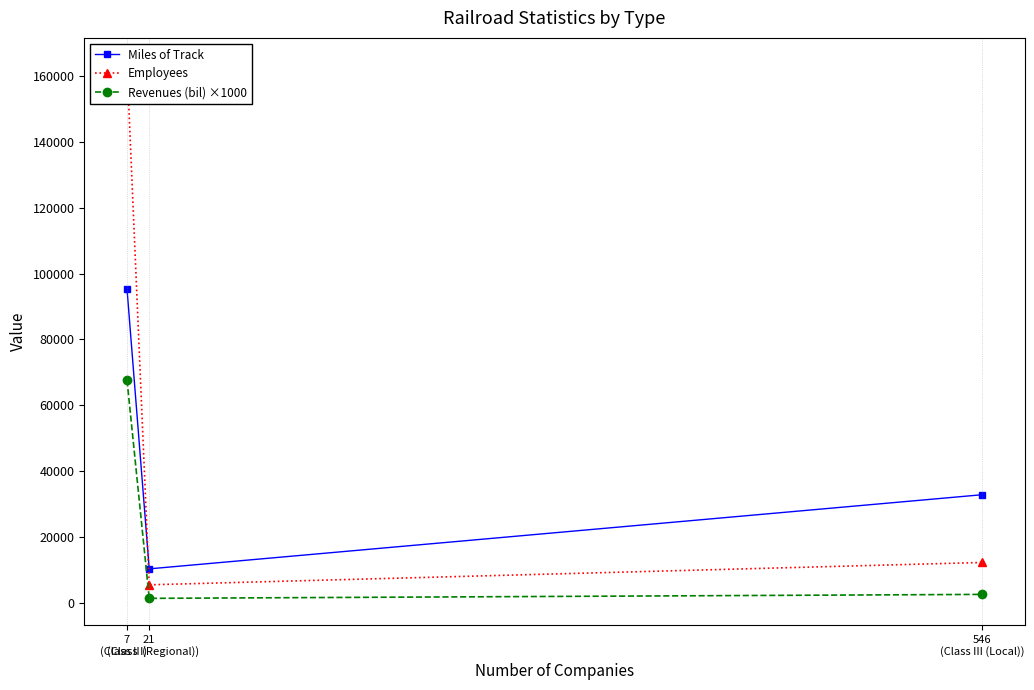

True or false: Employees has a value of 2504 at 21
(Class II (Regional)).

False